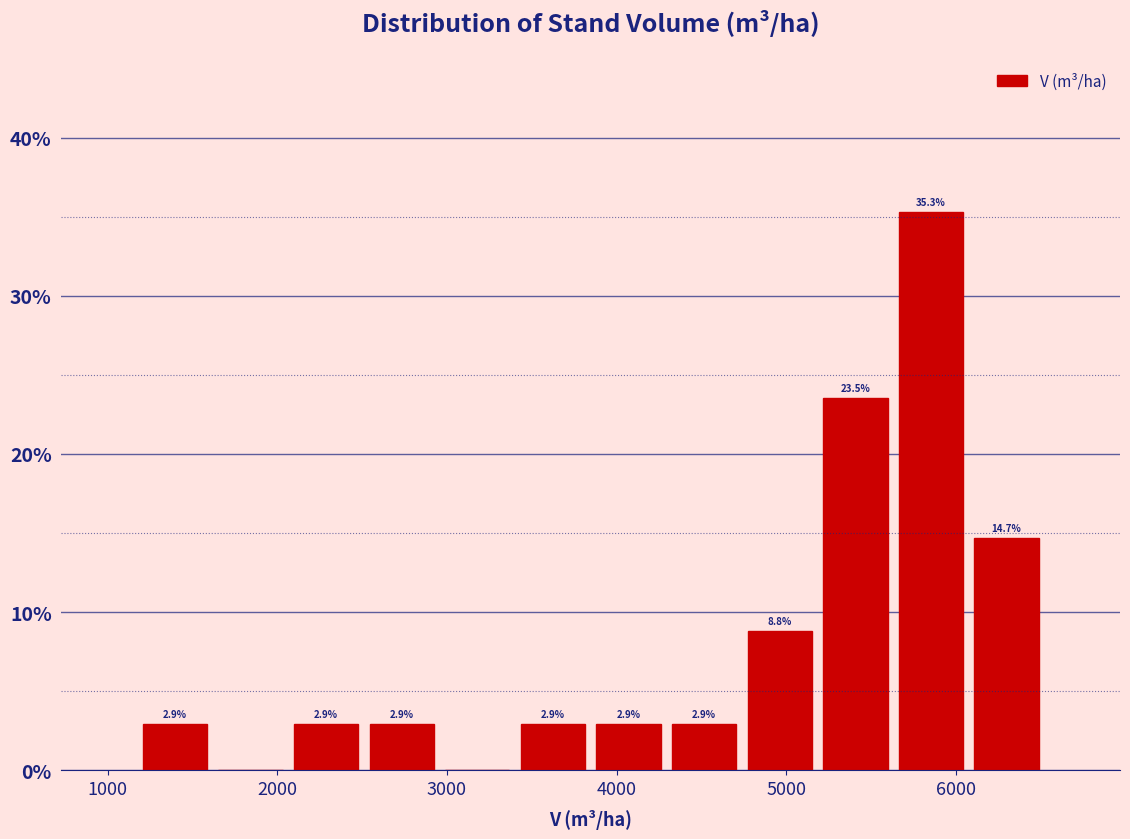

Which range on the x-axis has the tallest bar?

5600 to 6100